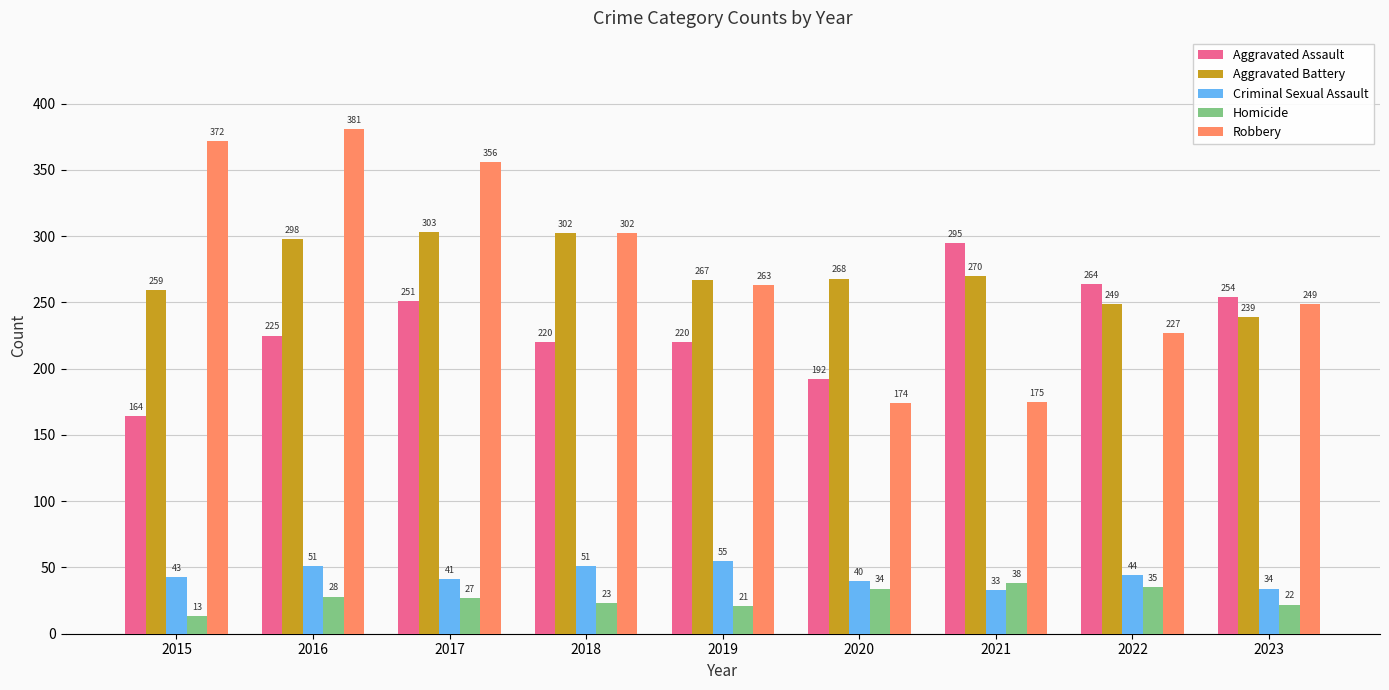

The Criminal Sexual Assault series shows 82 at 2018. True or false?

False